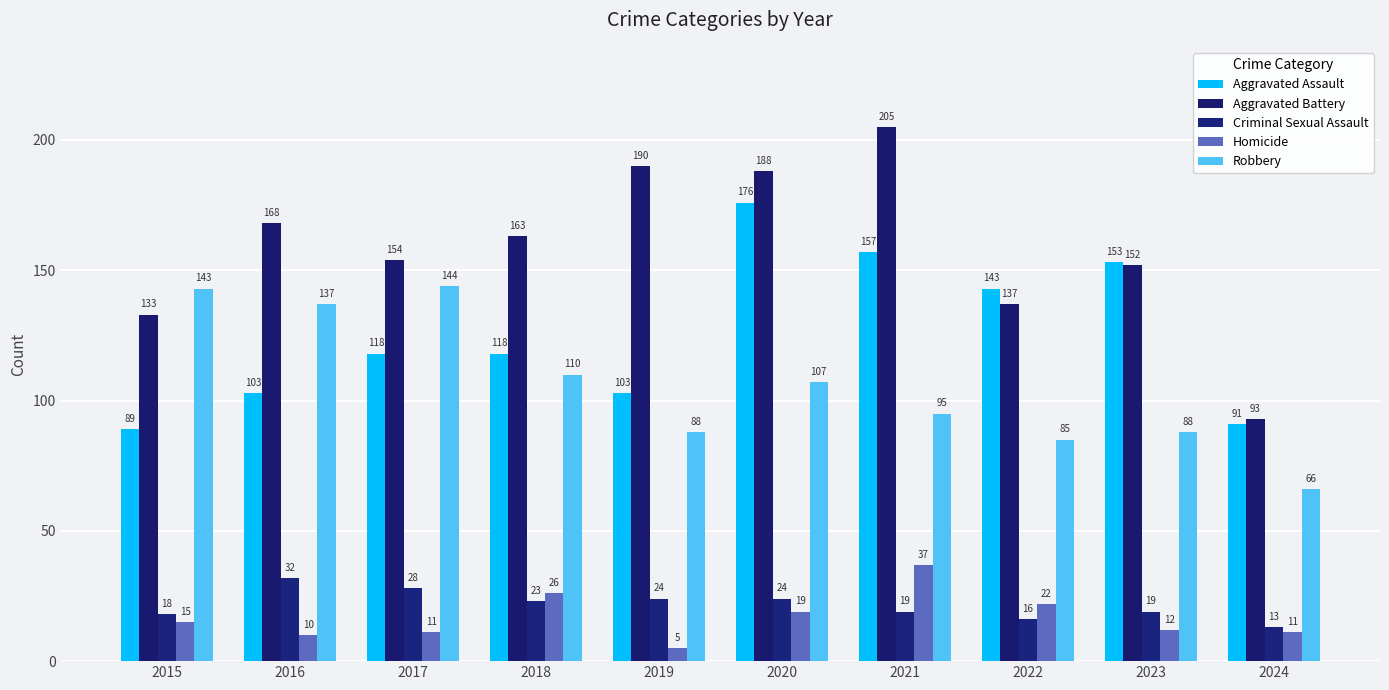

Reading left to right, what are all the values shown in this chart?

Aggravated Assault: 2015=89	2016=103	2017=118	2018=118	2019=103	2020=176	2021=157	2022=143	2023=153	2024=91
Aggravated Battery: 2015=133	2016=168	2017=154	2018=163	2019=190	2020=188	2021=205	2022=137	2023=152	2024=93
Criminal Sexual Assault: 2015=18	2016=32	2017=28	2018=23	2019=24	2020=24	2021=19	2022=16	2023=19	2024=13
Homicide: 2015=15	2016=10	2017=11	2018=26	2019=5	2020=19	2021=37	2022=22	2023=12	2024=11
Robbery: 2015=143	2016=137	2017=144	2018=110	2019=88	2020=107	2021=95	2022=85	2023=88	2024=66